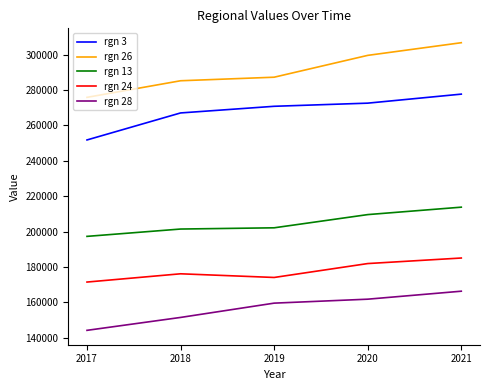

The value of rgn 26 at 2019 is 192060.9. True or false?

False